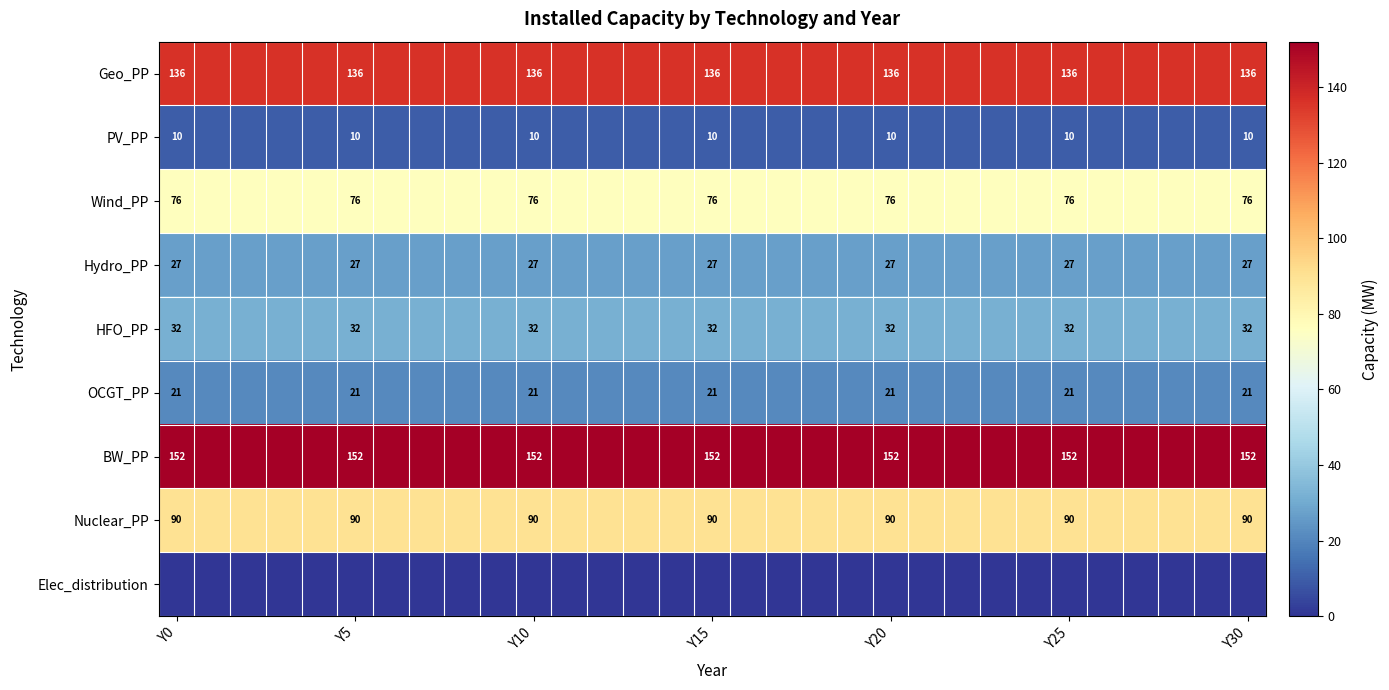

The value of HFO_PP at Y10 is 32. True or false?

True